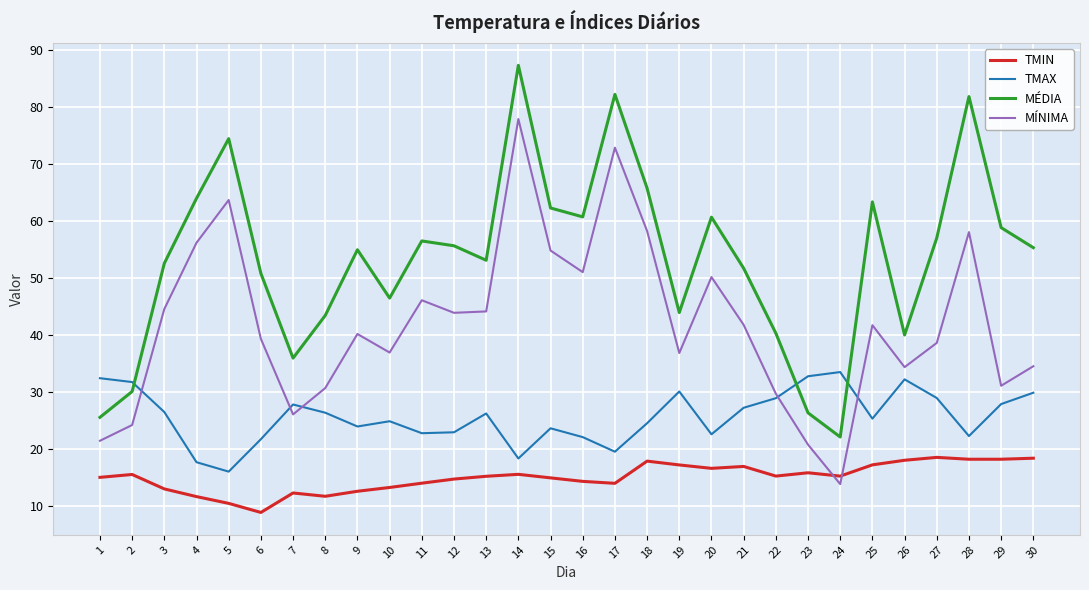

What is the smallest value displayed?

8.9